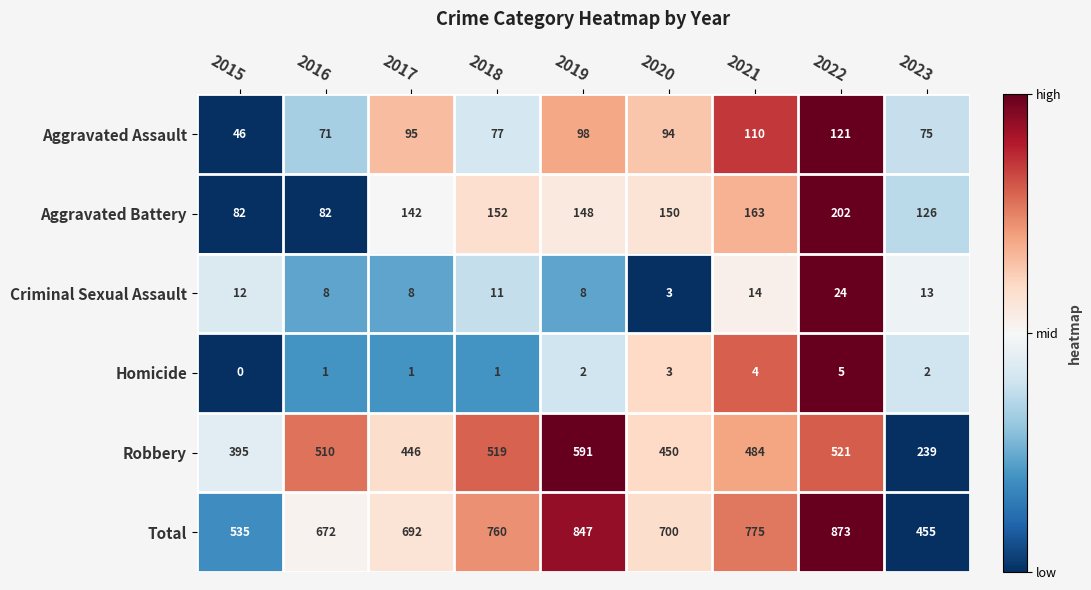

Count the number of categories in the chart.

9